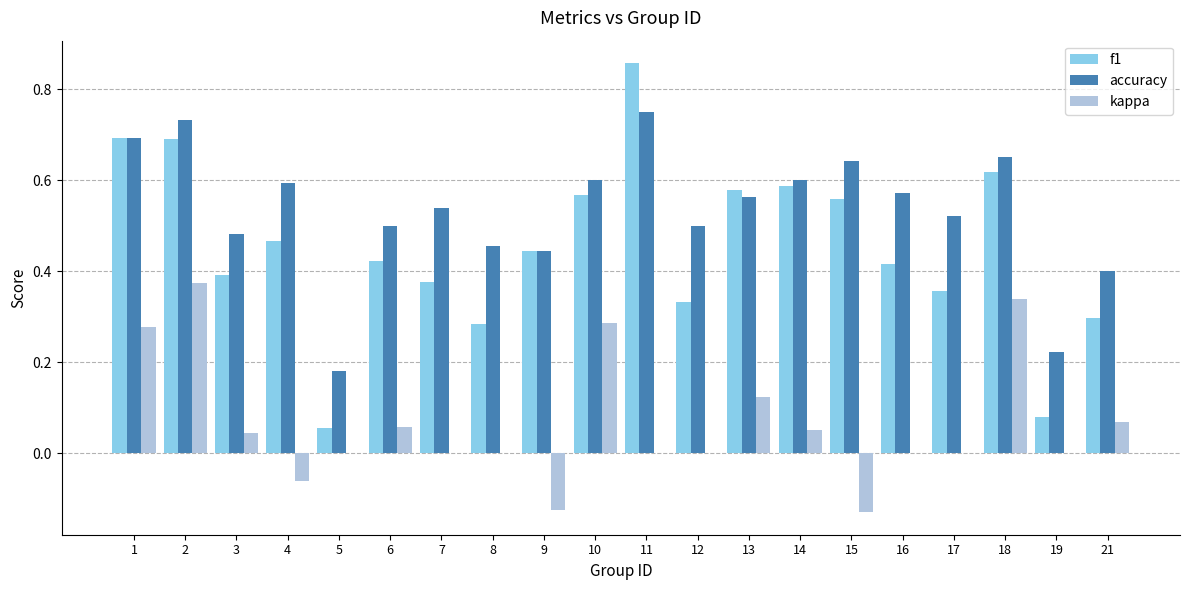

What is the sum of all accuracy values?

10.6